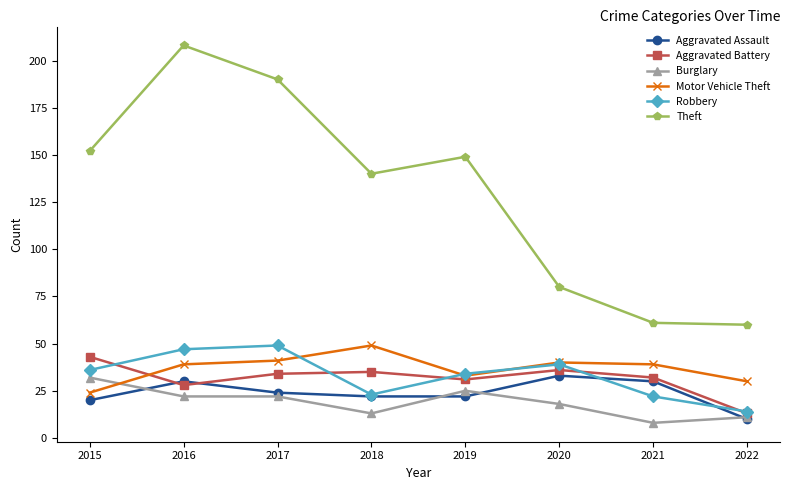

What is the greatest value displayed?

208